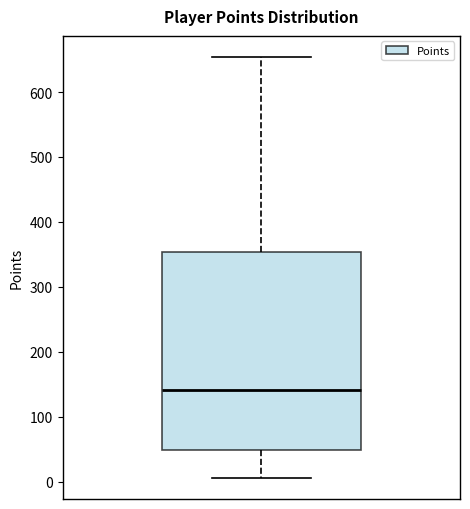

Transcribe this box plot: give where the median line is, the range the box spans, and where the two whiskers end, as read against the y-axis. The values are not printed on the chart, so give them approximately, as read against the axis.

median 140, box 50 to 350, whiskers 10 to 650